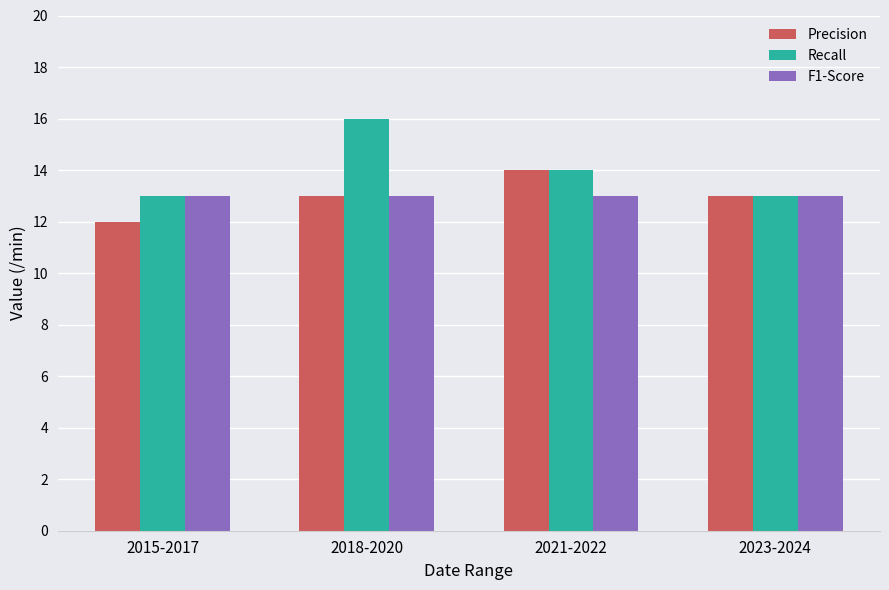

Which series has the largest range (max minus min)?

Recall